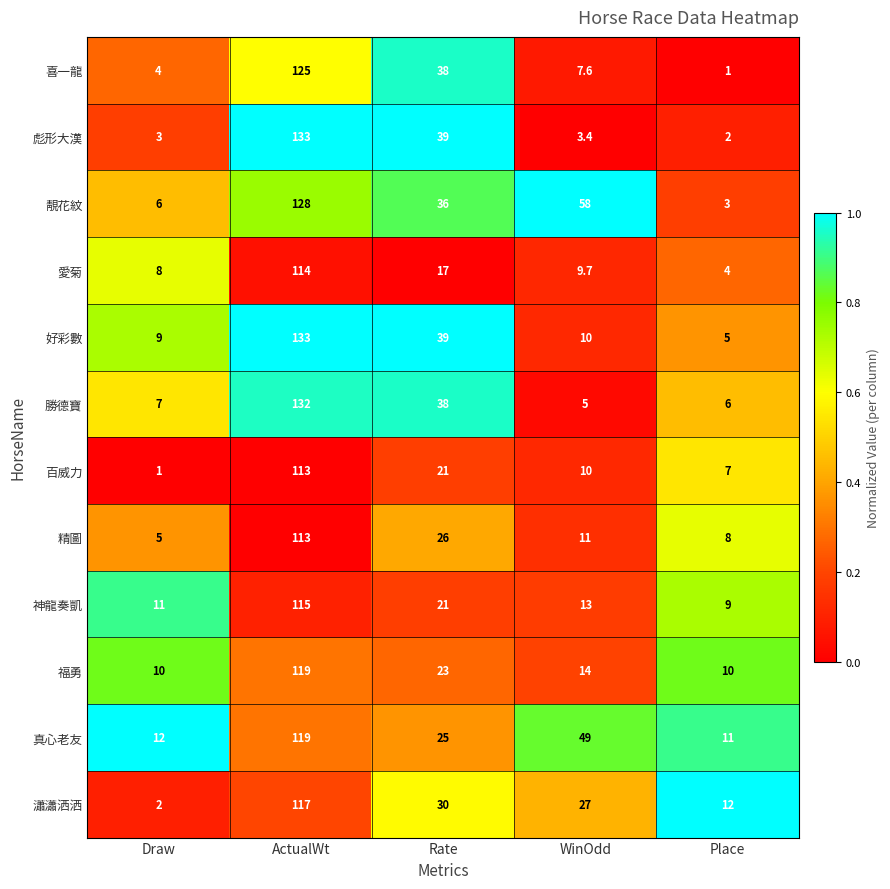

What is the minimum value for 神龍奏凱?

9.0